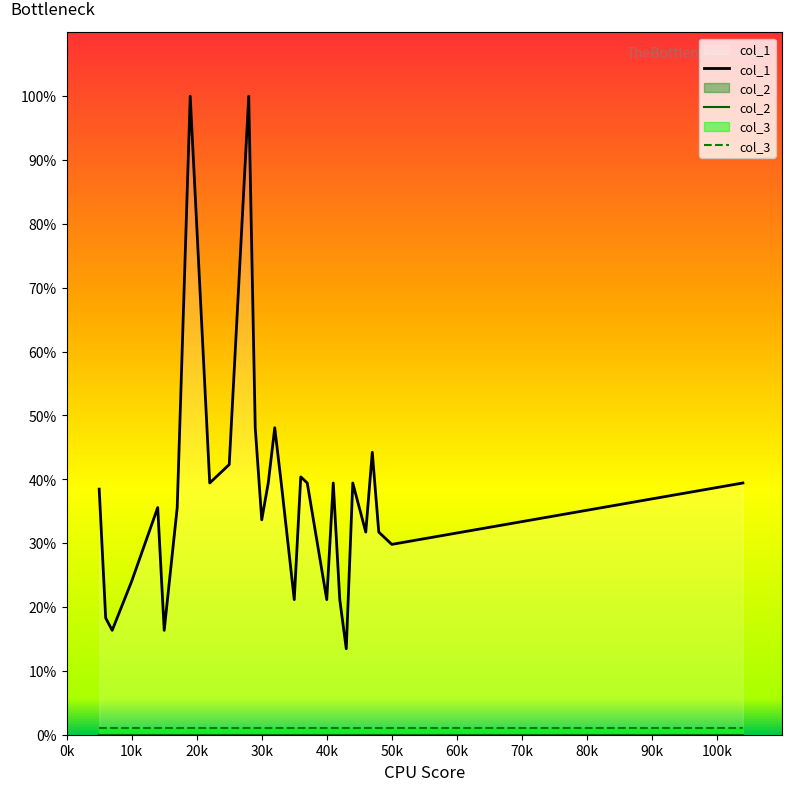

Which series has the largest range (max minus min)?

col_1